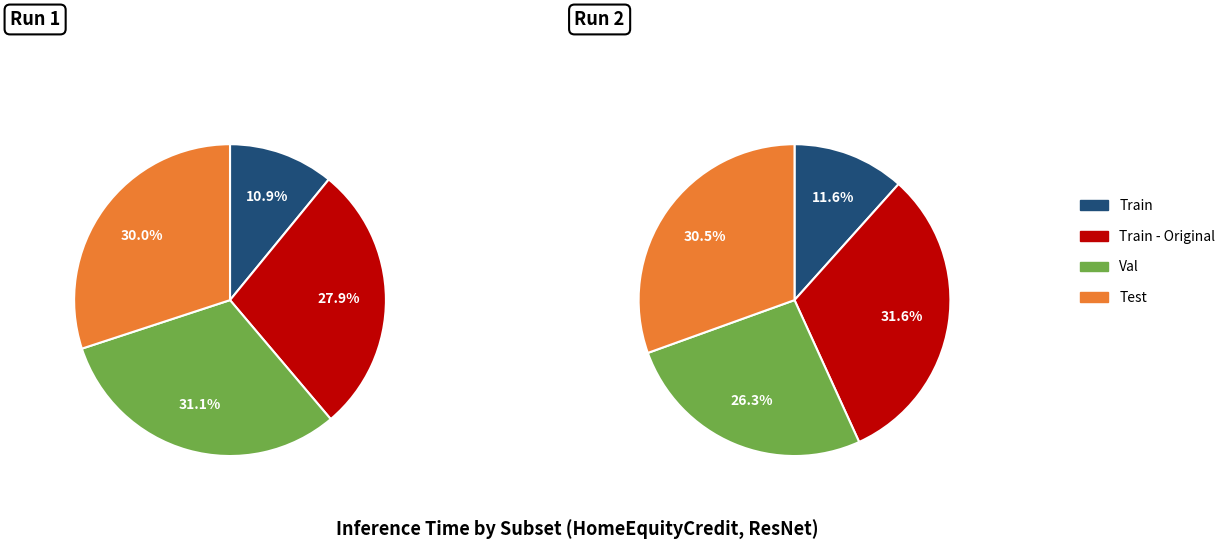

Combined, what portion of the pie is Train and Test?

41.0%